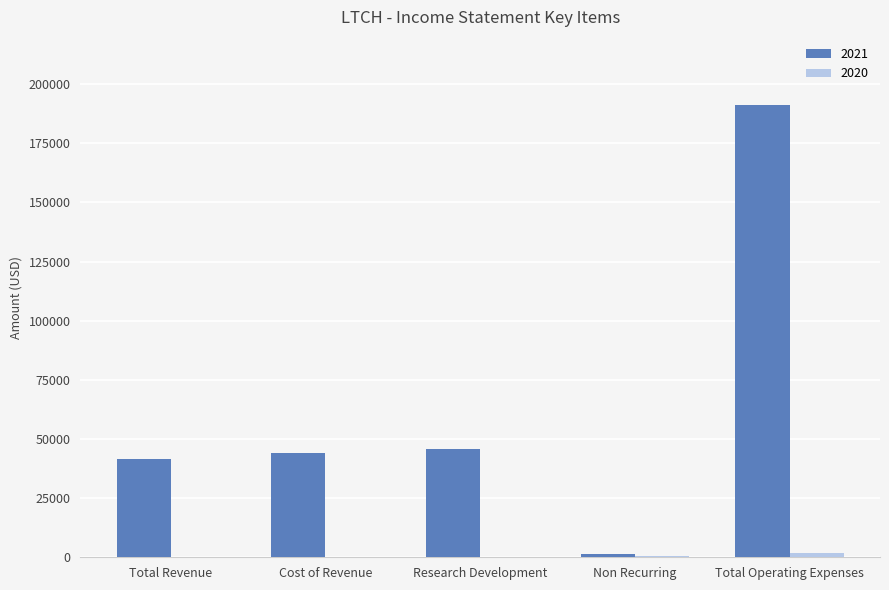

At which category is the sum across all series the highest?

Total Operating Expenses